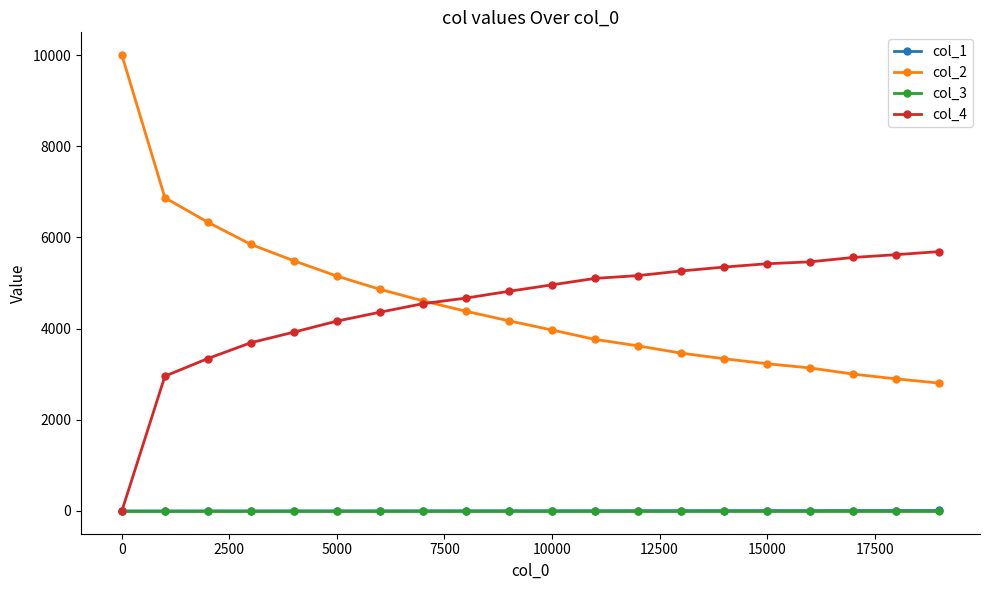

True or false: col_2 and col_3 cross at least once.

False